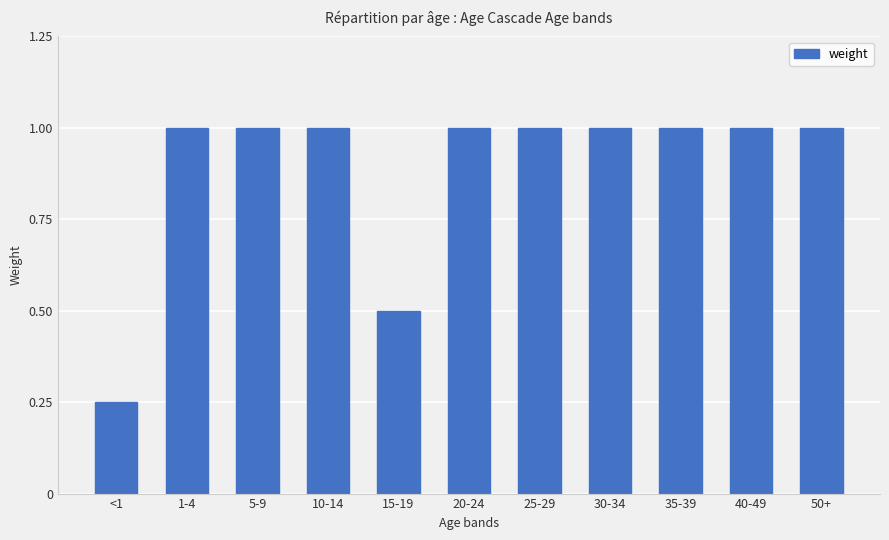

Which category has the lowest value across all series?

<1